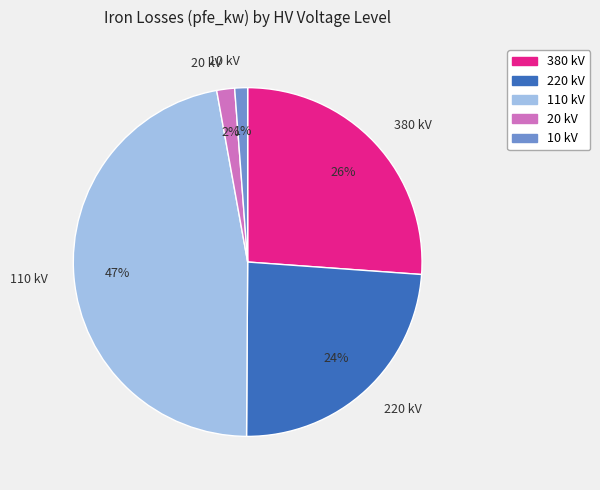

Which slice is the largest?

110 kV